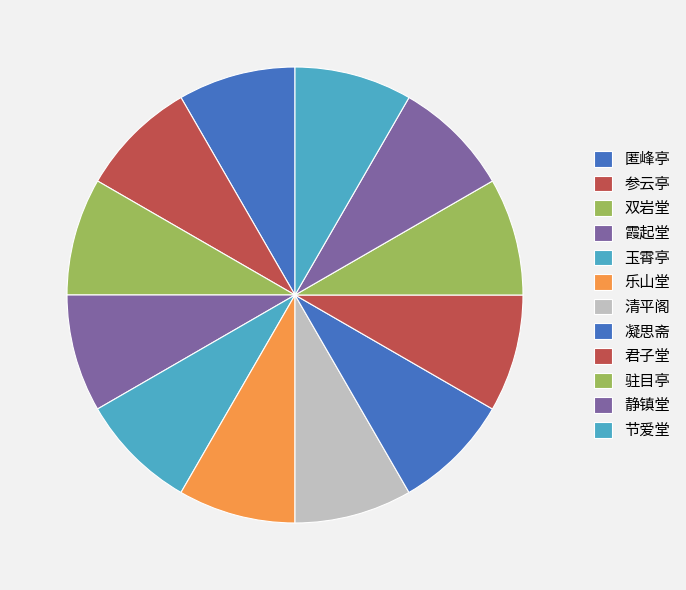

Rank the categories by value from highest to lowest.

霞起堂, 凝思斋, 静镇堂, 清平阁, 匿峰亭, 驻目亭, 参云亭, 君子堂, 节爱堂, 乐山堂, 双岩堂, 玉霄亭